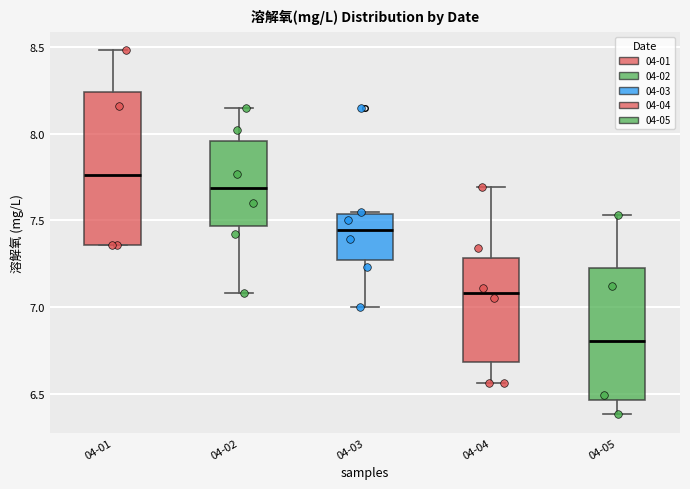

Which box's median line is the lowest?

04-05